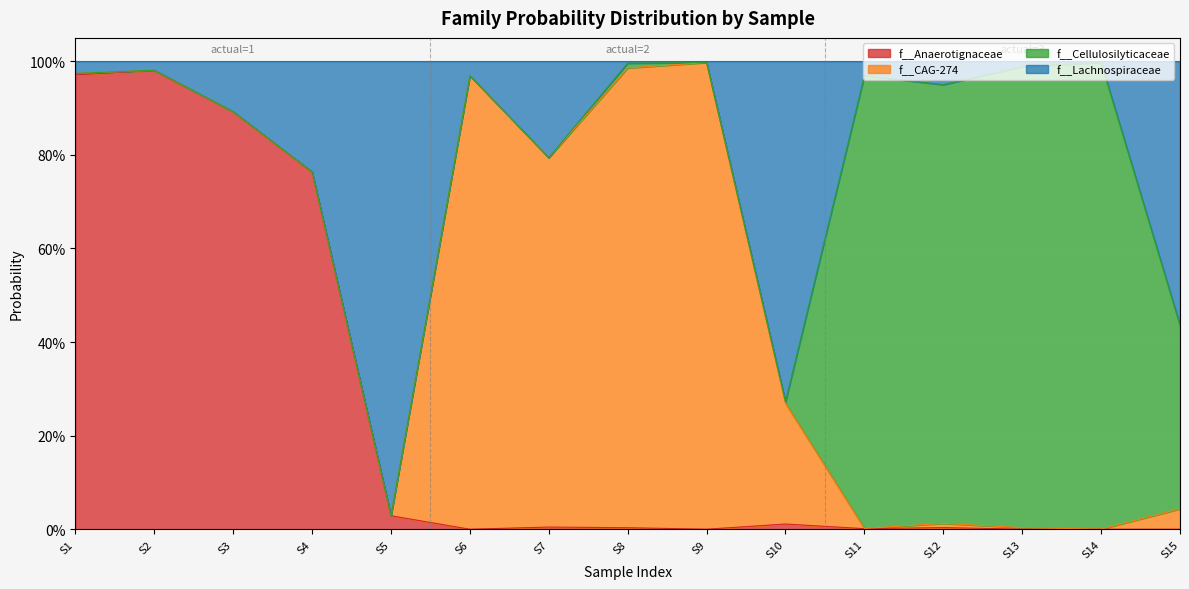

Does the chart display data point markers on the line(s)?

No